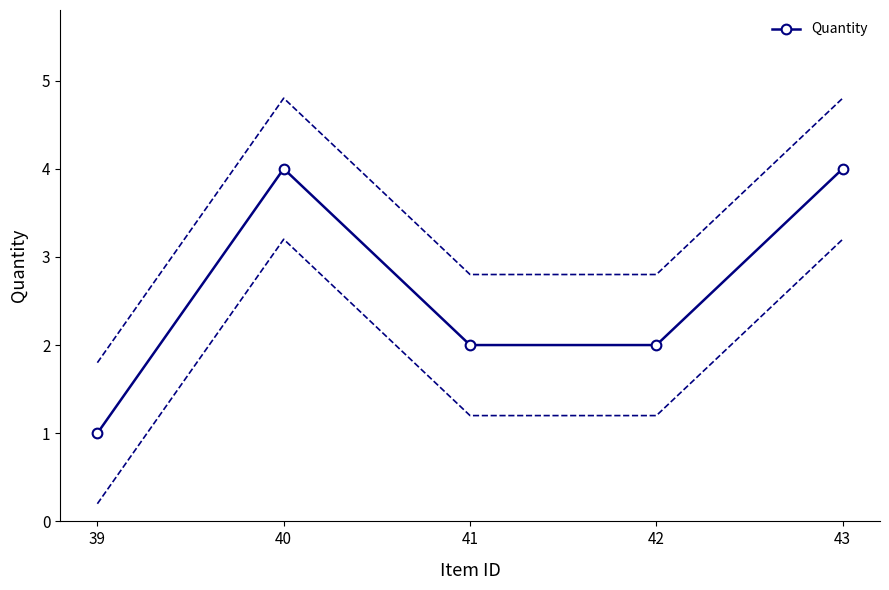

Read the value at 43.

4